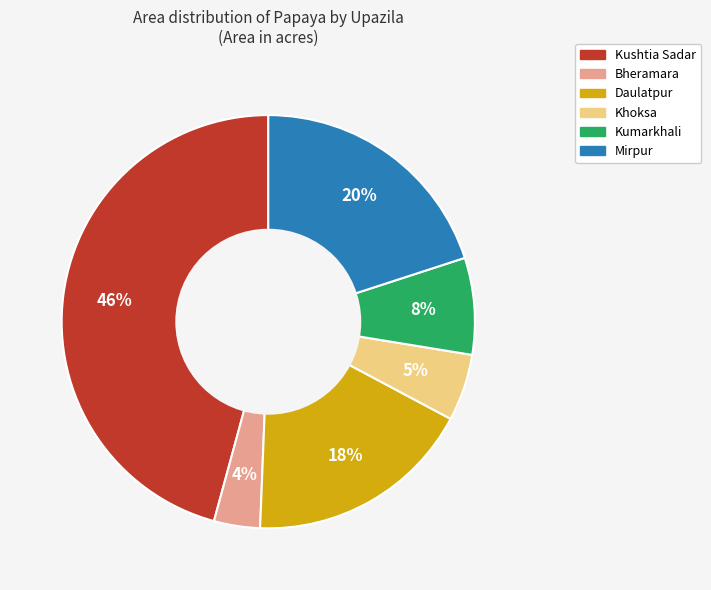

Rank the categories by value from highest to lowest.

Kushtia Sadar, Mirpur, Daulatpur, Kumarkhali, Khoksa, Bheramara